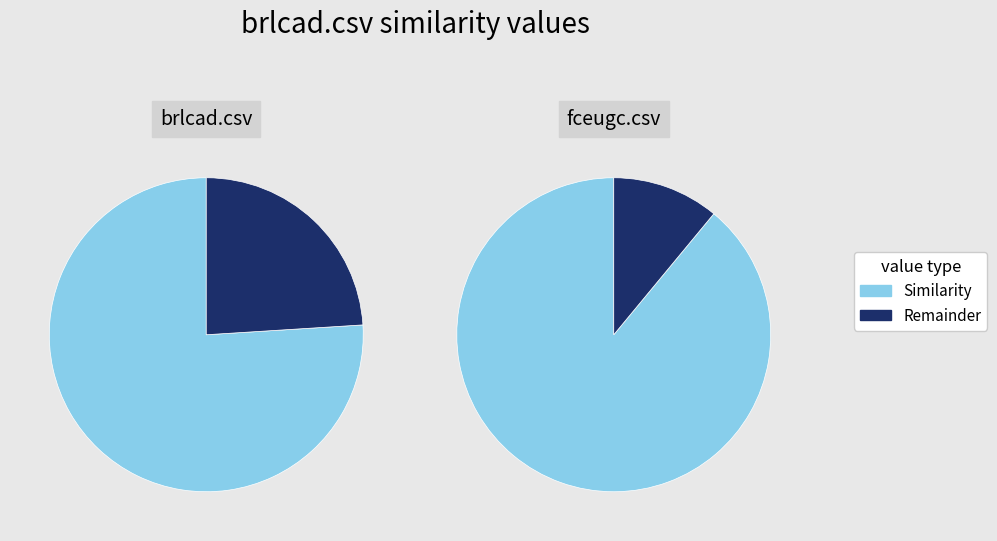

What is the spread (max minus min) of values at brlcad.csv?

0.5